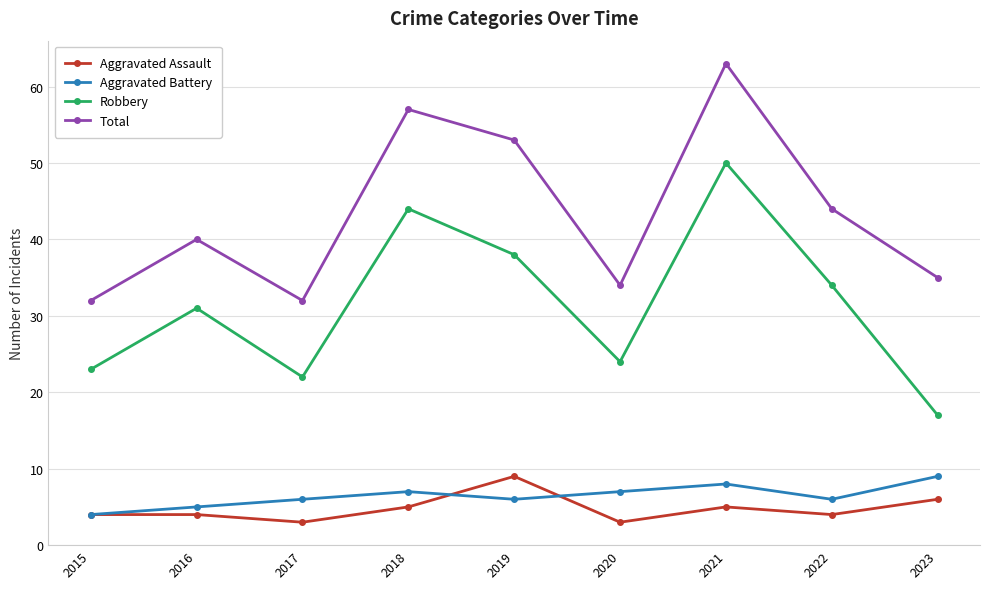

Reading left to right, extract all data points from this chart.

Aggravated Assault: 4	4	3	5	9	3	5	4	6
Aggravated Battery: 4	5	6	7	6	7	8	6	9
Robbery: 23	31	22	44	38	24	50	34	17
Total: 32	40	32	57	53	34	63	44	35